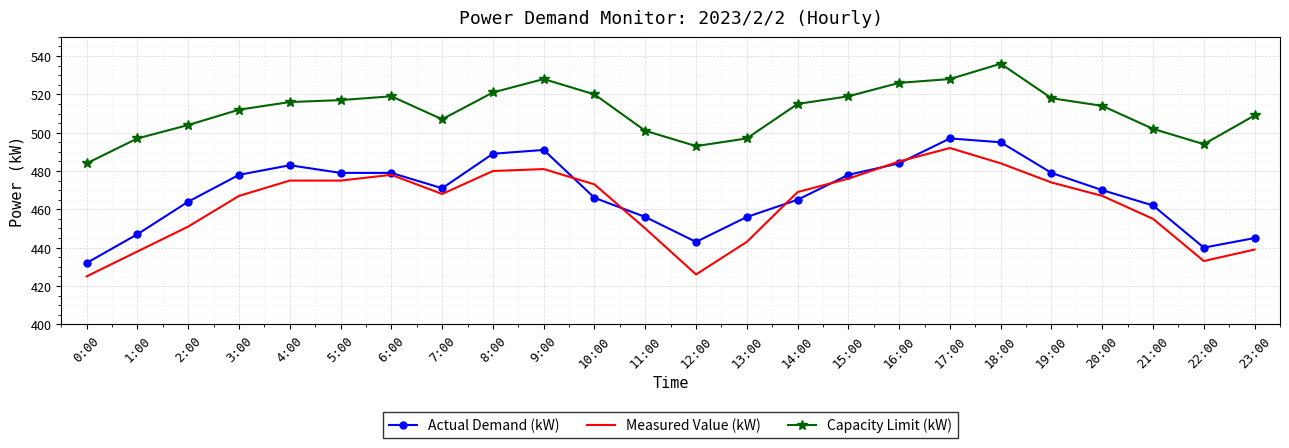

What is the sum of the Measured Value (kW) values at 6:00 and 9:00?

959